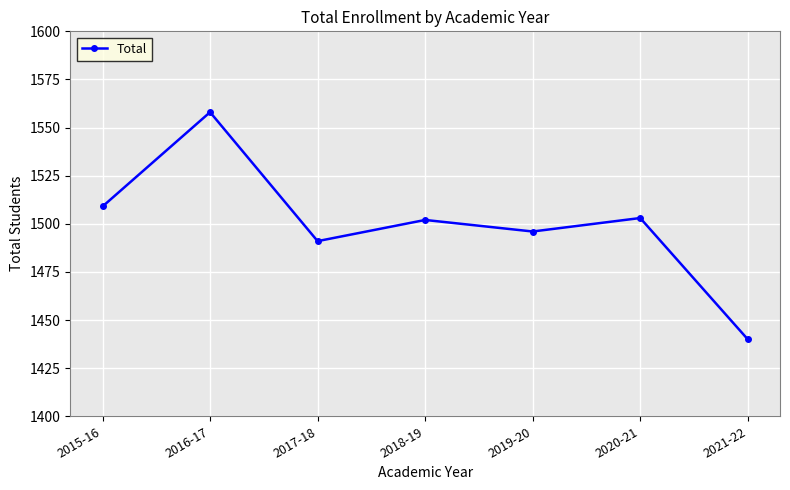

What is the approximate value at 2016-17?

1558